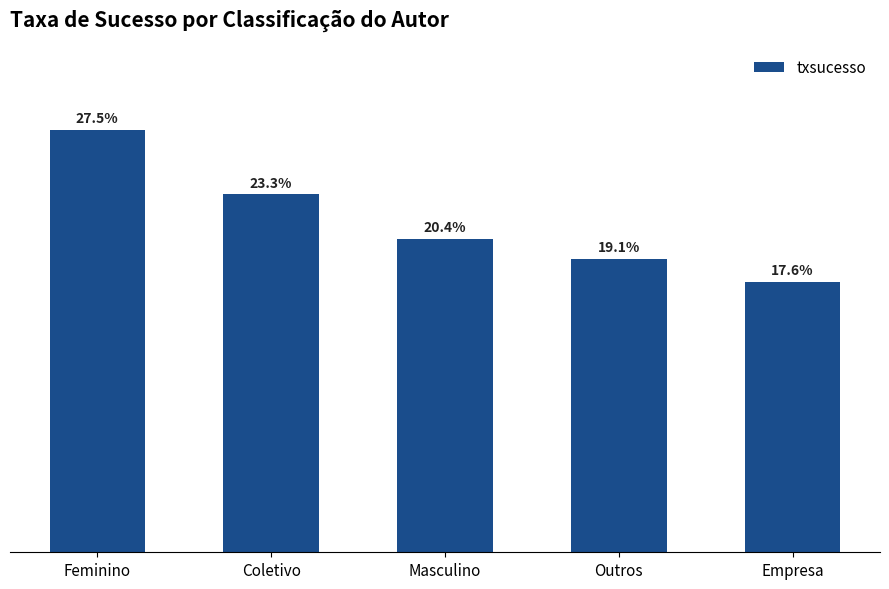

Which category has the highest value across all series?

Feminino